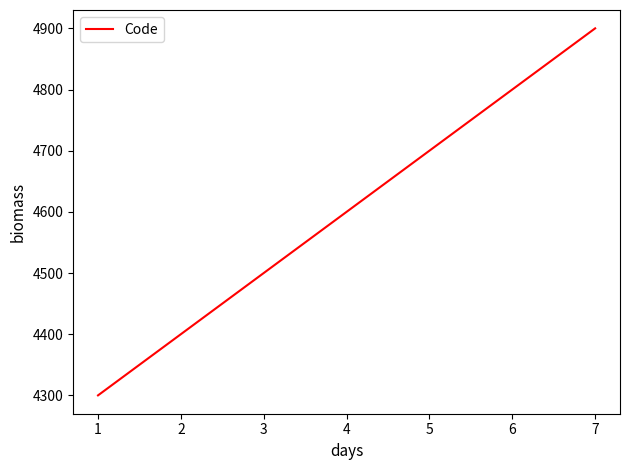

What is the difference between the maximum and minimum values?

600